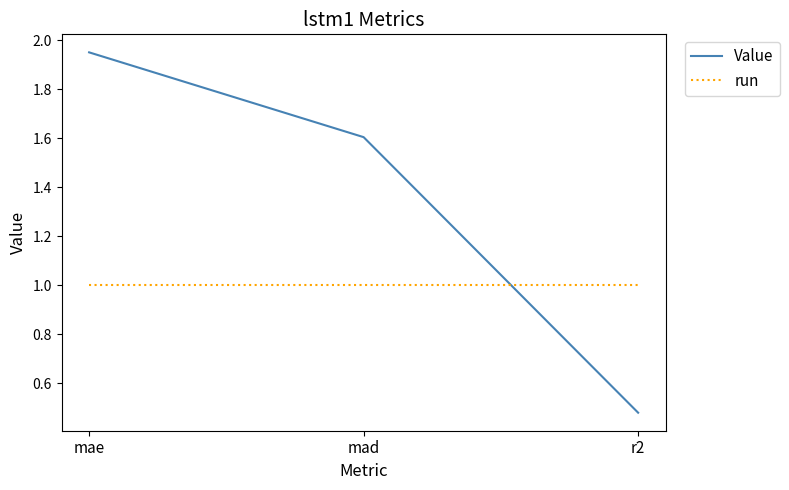

At which label does Value reach its peak?

mae